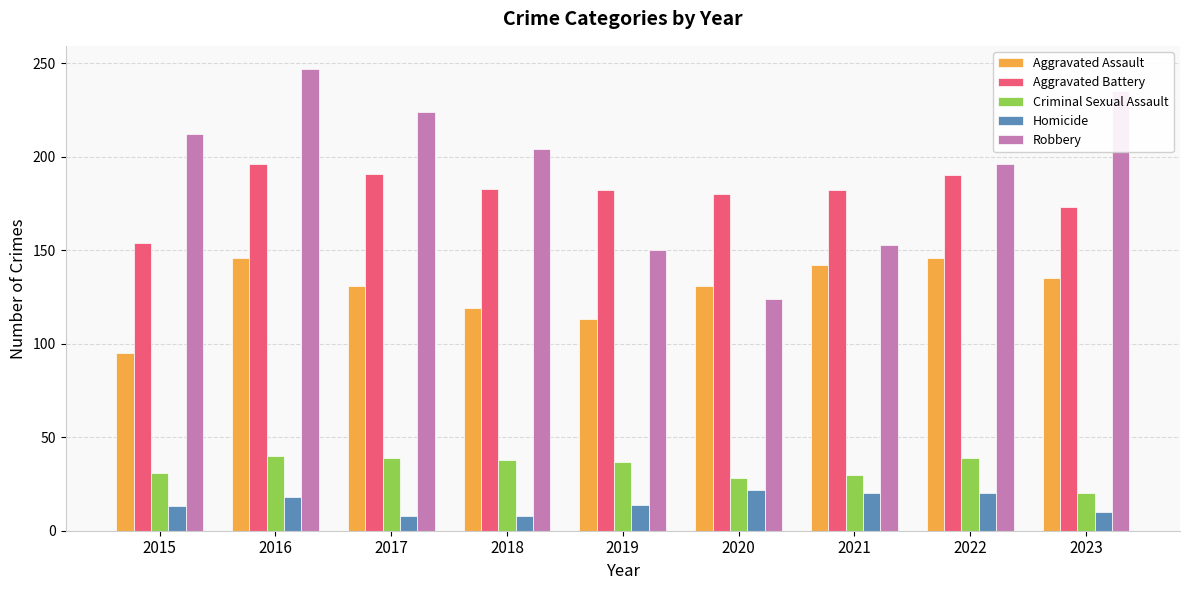

What are all the series names shown in the legend?

Aggravated Assault, Aggravated Battery, Criminal Sexual Assault, Homicide, Robbery